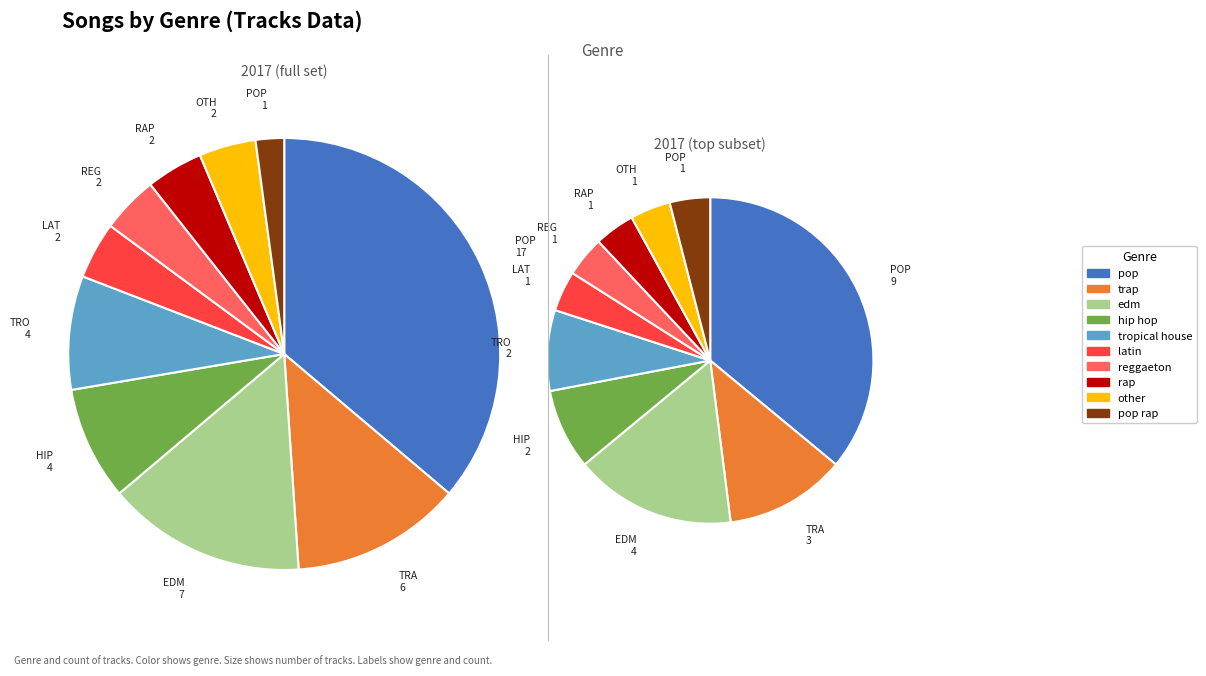

To the nearest percent, what percentage of the pie is latin?

4%